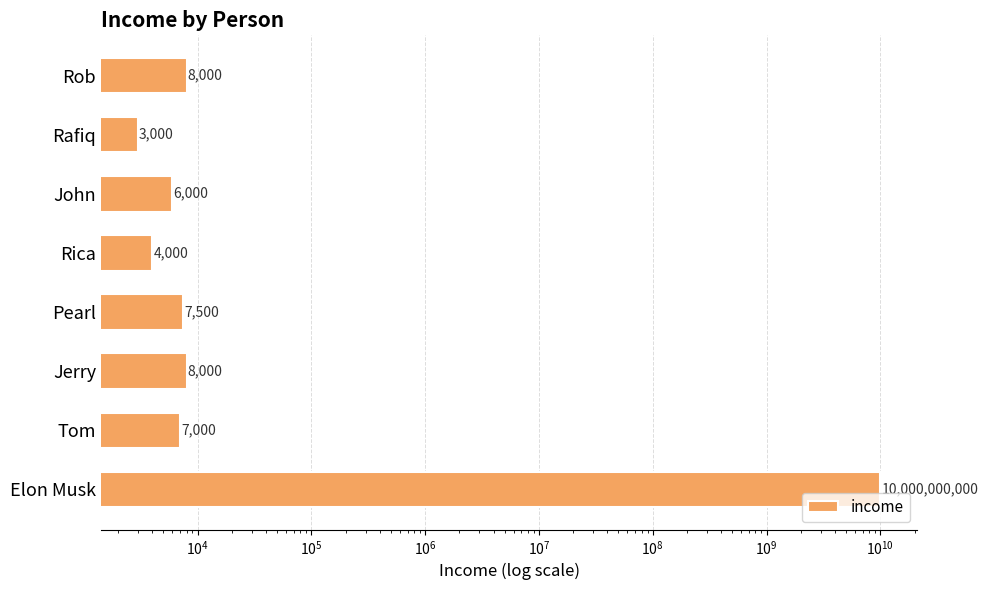

What is the average value?

1250005438